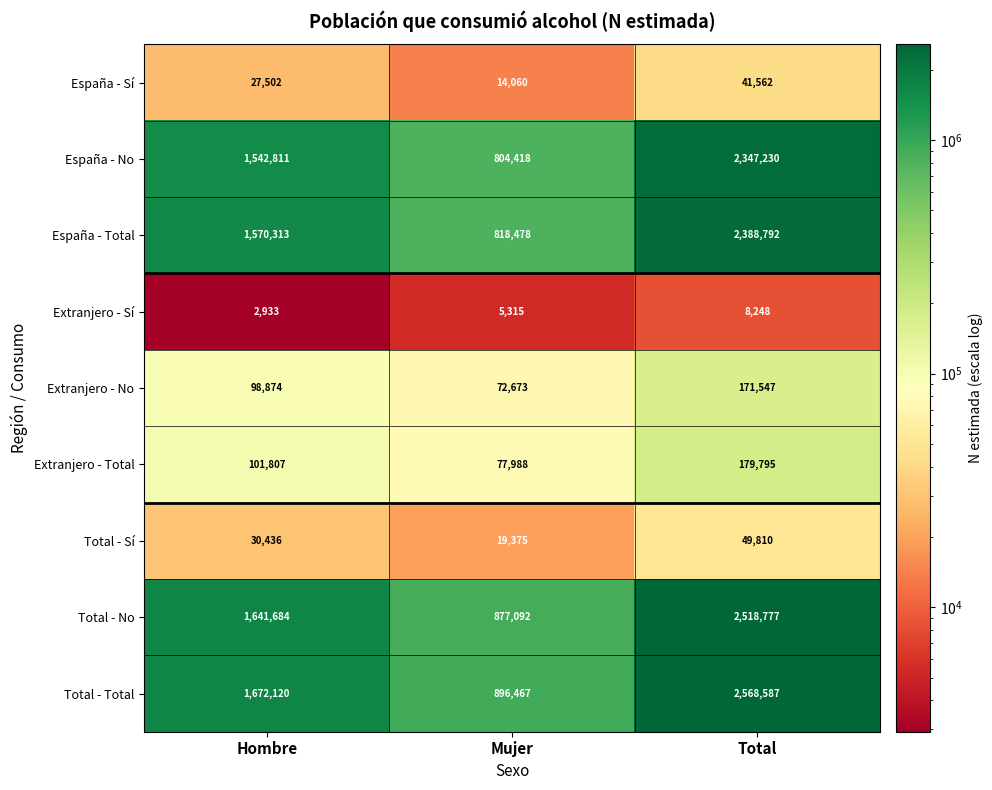

Rank the series at Hombre from lowest to highest value.

Extranjero - Sí, España - Sí, Total - Sí, Extranjero - No, Extranjero - Total, España - No, España - Total, Total - No, Total - Total